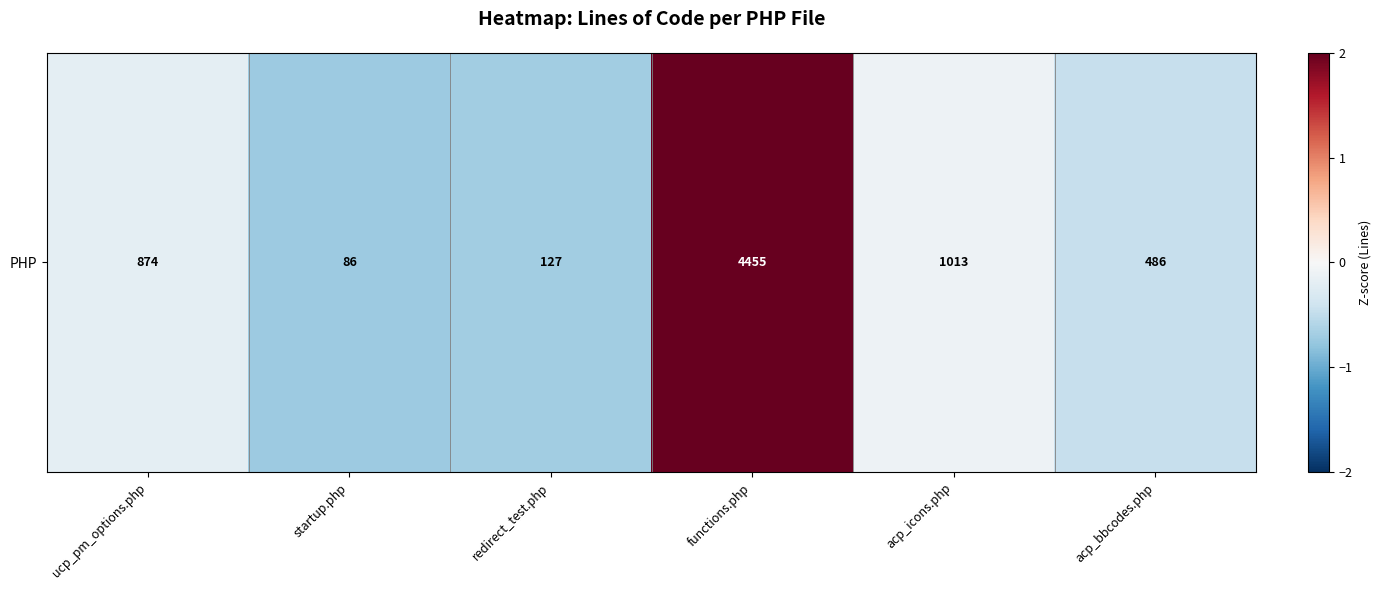

Rank the categories by value from lowest to highest.

startup.php, redirect_test.php, acp_bbcodes.php, ucp_pm_options.php, acp_icons.php, functions.php